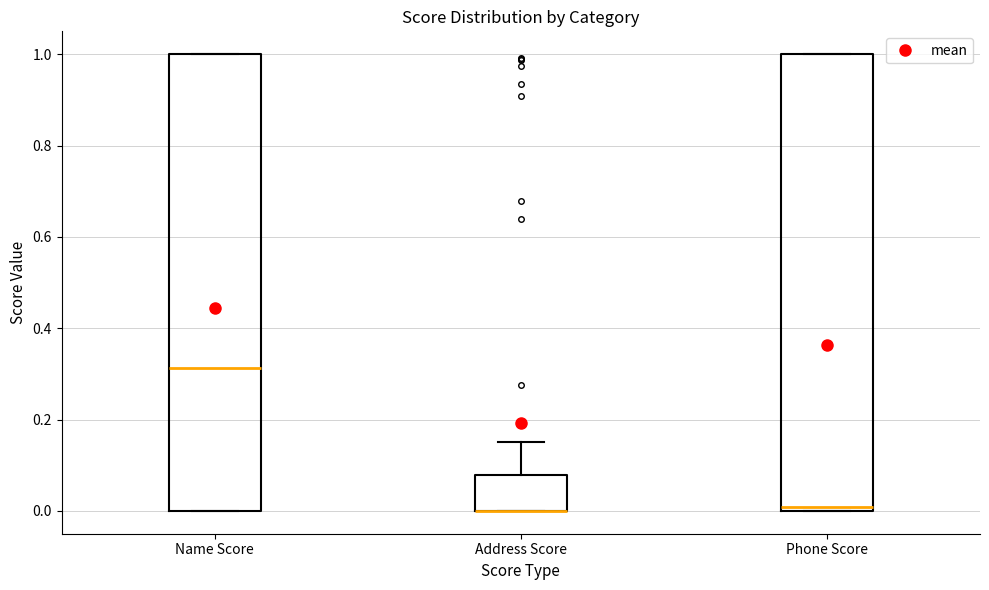

Where is the upper edge of the box for Name Score on the y-axis? The values are not printed on the chart, so give them approximately, as read against the axis.

1.00